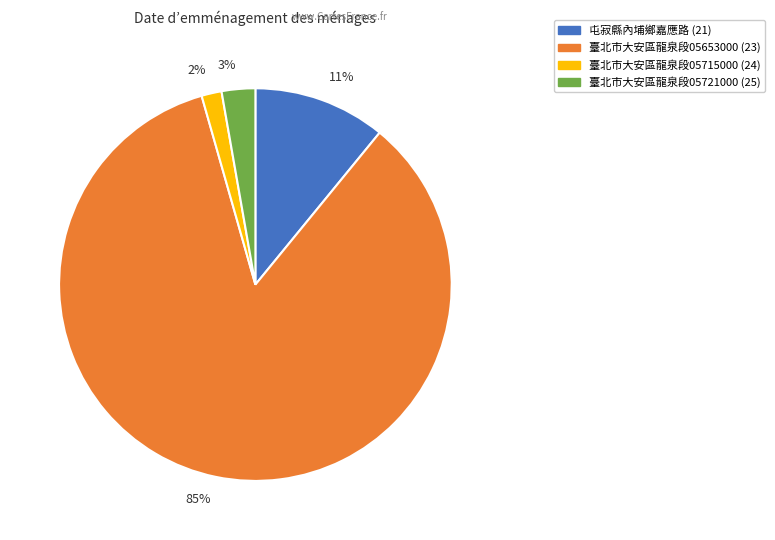

Is it true that 11% is 11% of the pie?

True